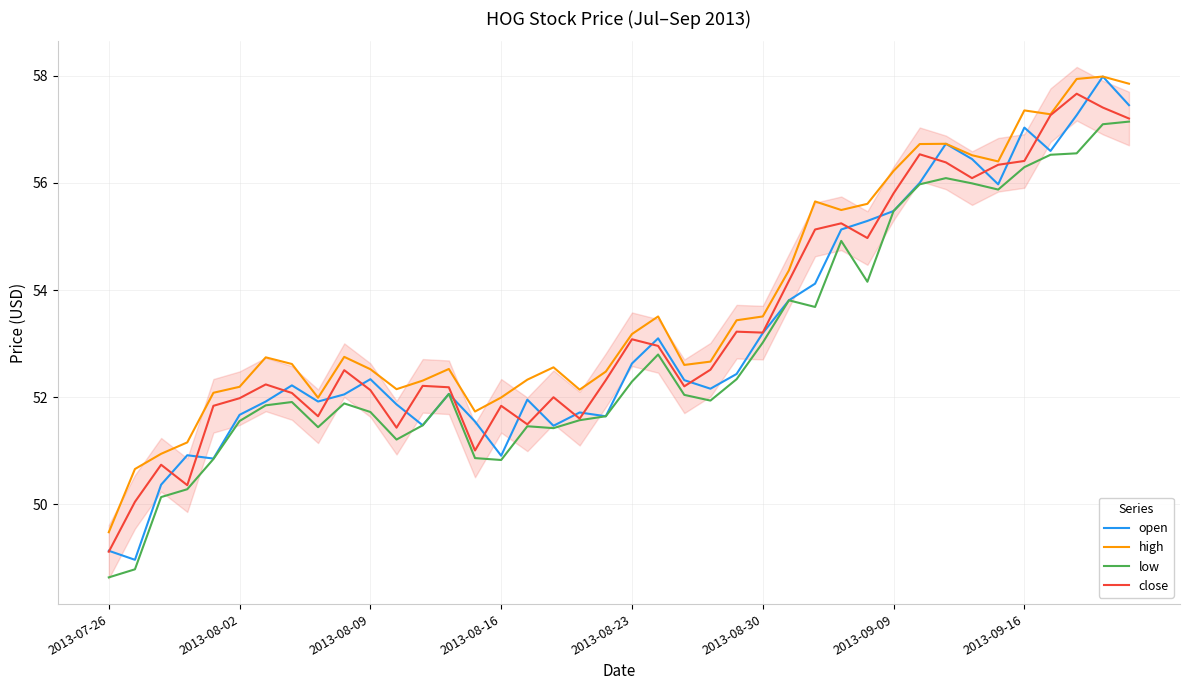

True or false: open and high intersect in this chart.

False